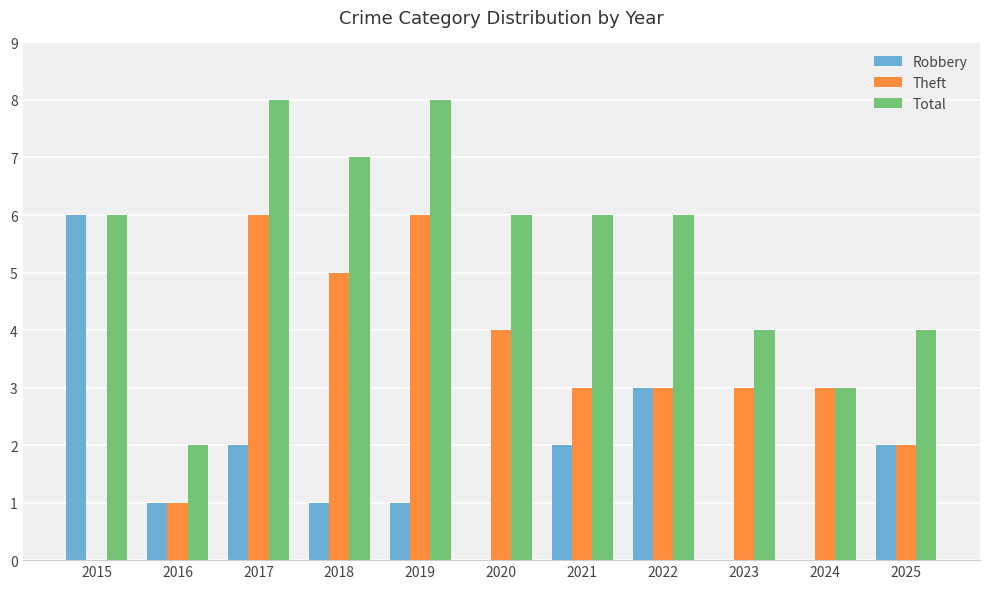

What is the total value across all series at 2017?

16